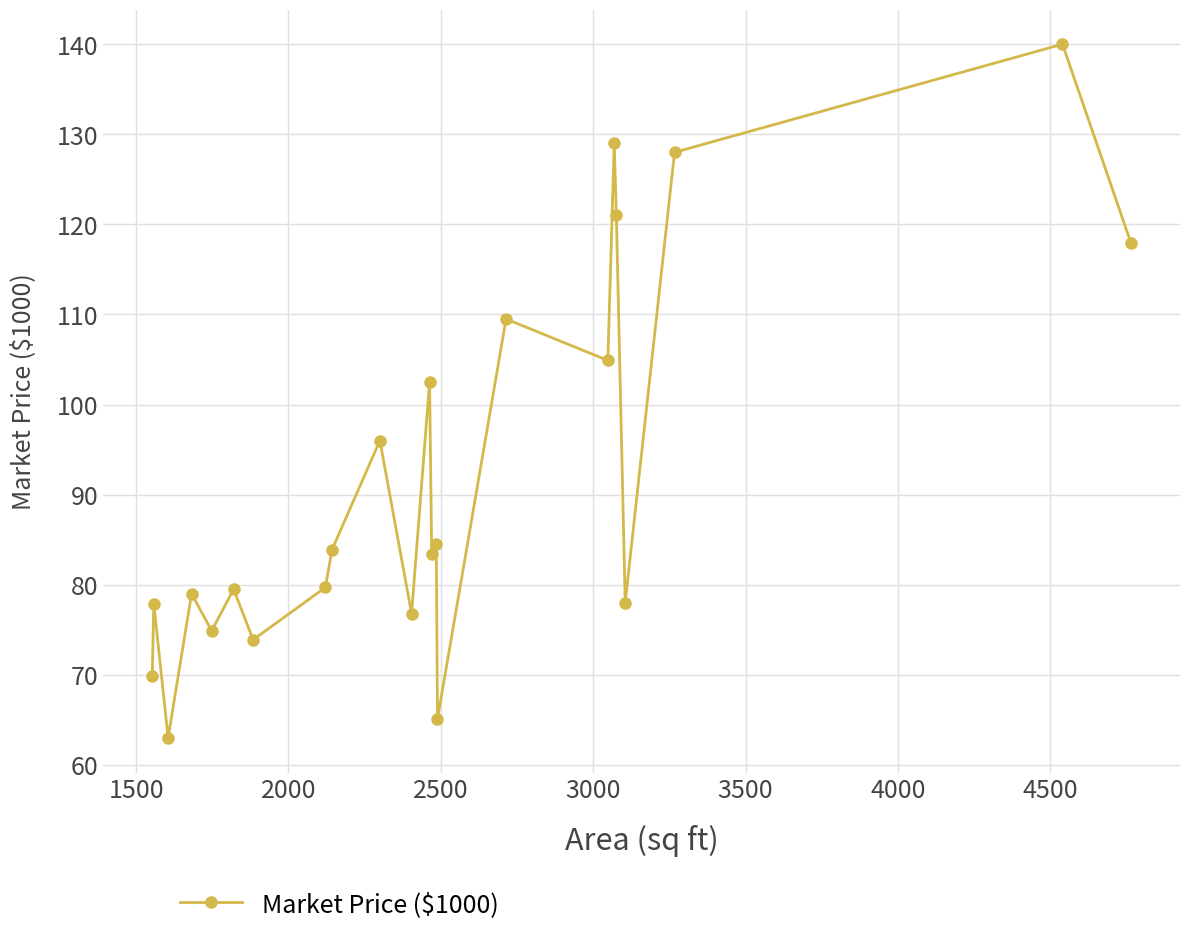

What is the minimum value shown in the chart?

63.0